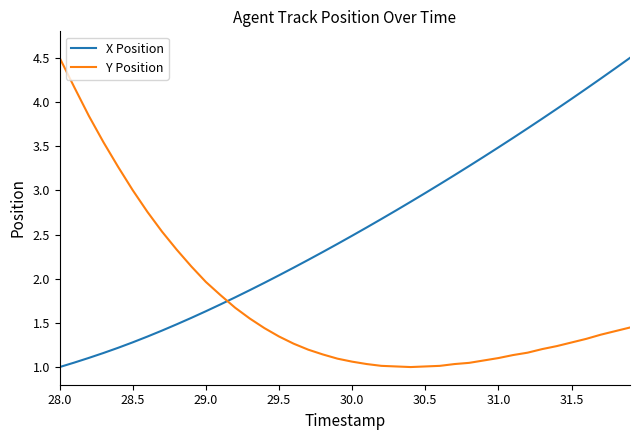

After their last crossing, which series has the higher values: Y Position or X Position?

X Position